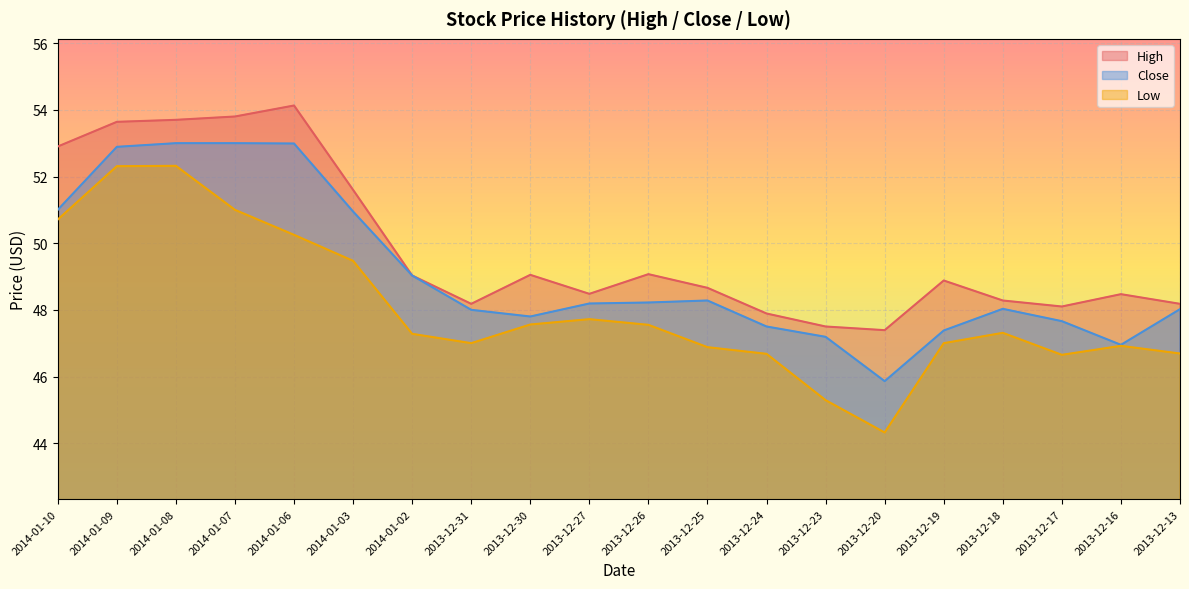

Between 2013-12-24 and 2013-12-18, which series saw the biggest shift?

Low